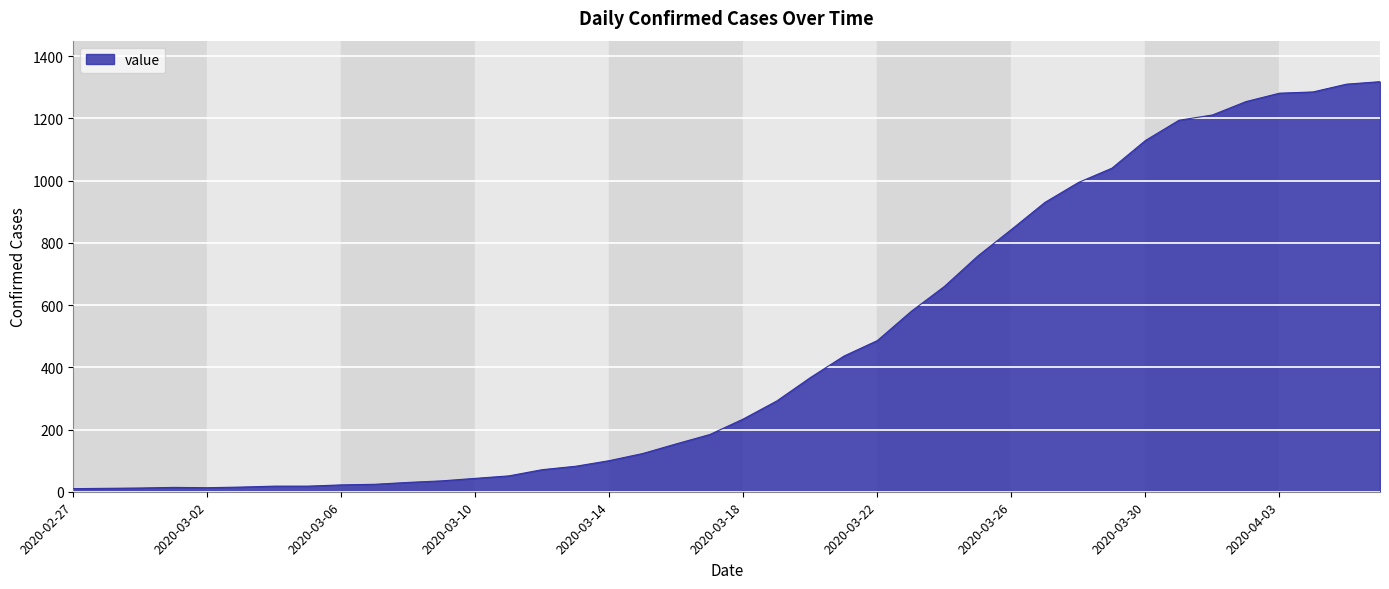

What is the difference between the maximum and minimum values?

1308